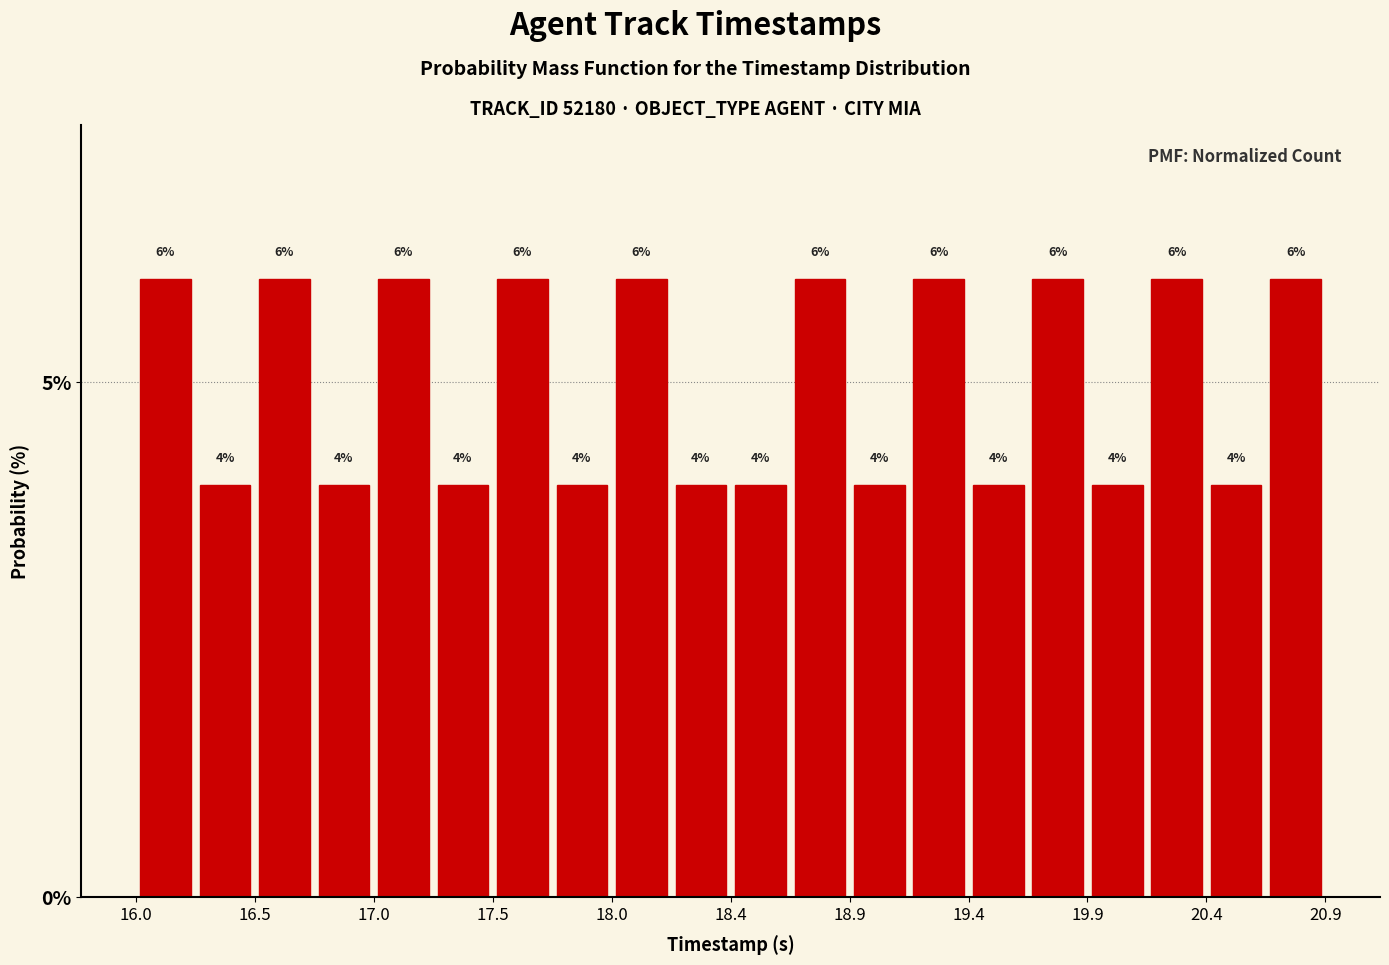

Reading left to right, transcribe this chart: for each bar, give the range it covers on the x-axis and its height. The bar edges are not printed on the chart, so give them approximately, as read against the axis.

16.000 to 16.245: 6
16.245 to 16.490: 4
16.490 to 16.735: 6
16.735 to 16.980: 4
16.980 to 17.225: 6
17.225 to 17.470: 4
17.470 to 17.715: 6
17.715 to 17.960: 4
17.960 to 18.205: 6
18.205 to 18.450: 4
18.450 to 18.695: 4
18.695 to 18.940: 6
18.940 to 19.185: 4
19.185 to 19.430: 6
19.430 to 19.675: 4
19.675 to 19.920: 6
19.920 to 20.165: 4
20.165 to 20.410: 6
20.410 to 20.655: 4
20.655 to 20.900: 6